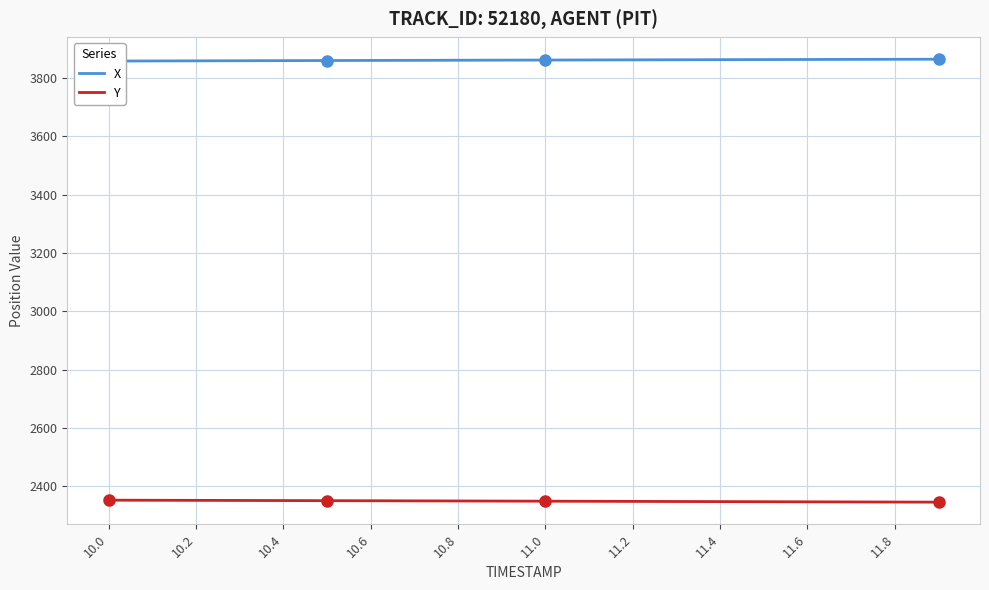

Which has a higher value, 10.8 or 10.6?

10.8